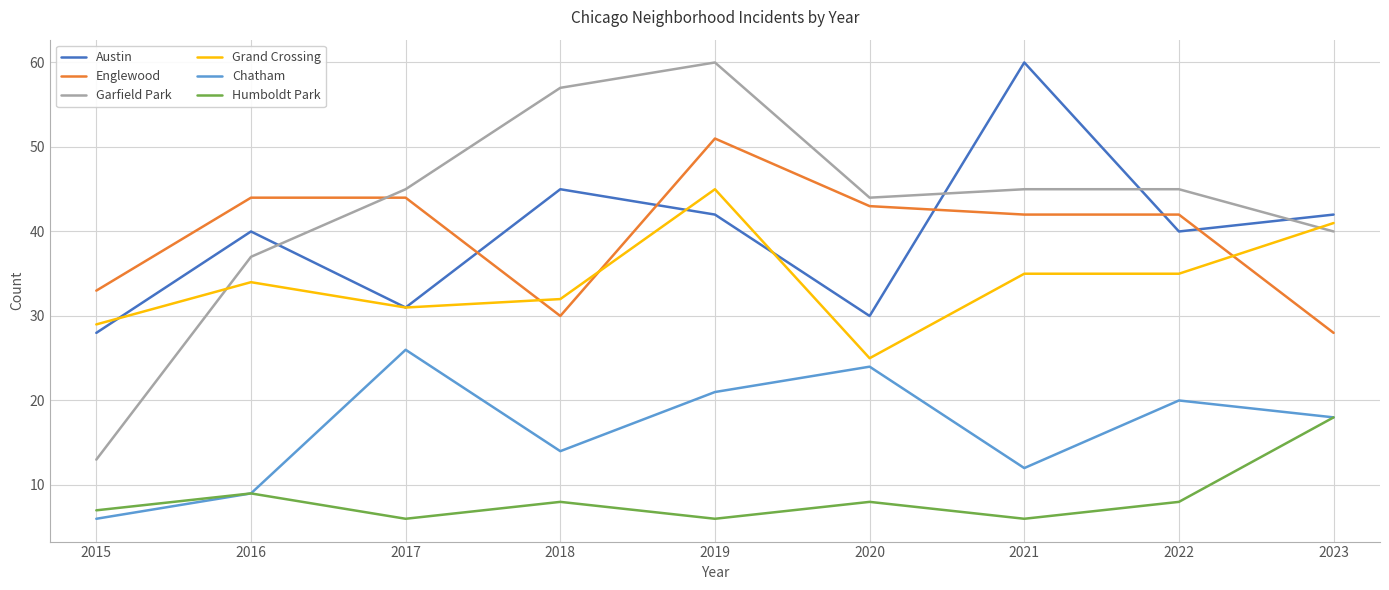

At which label does Grand Crossing reach its peak?

2019